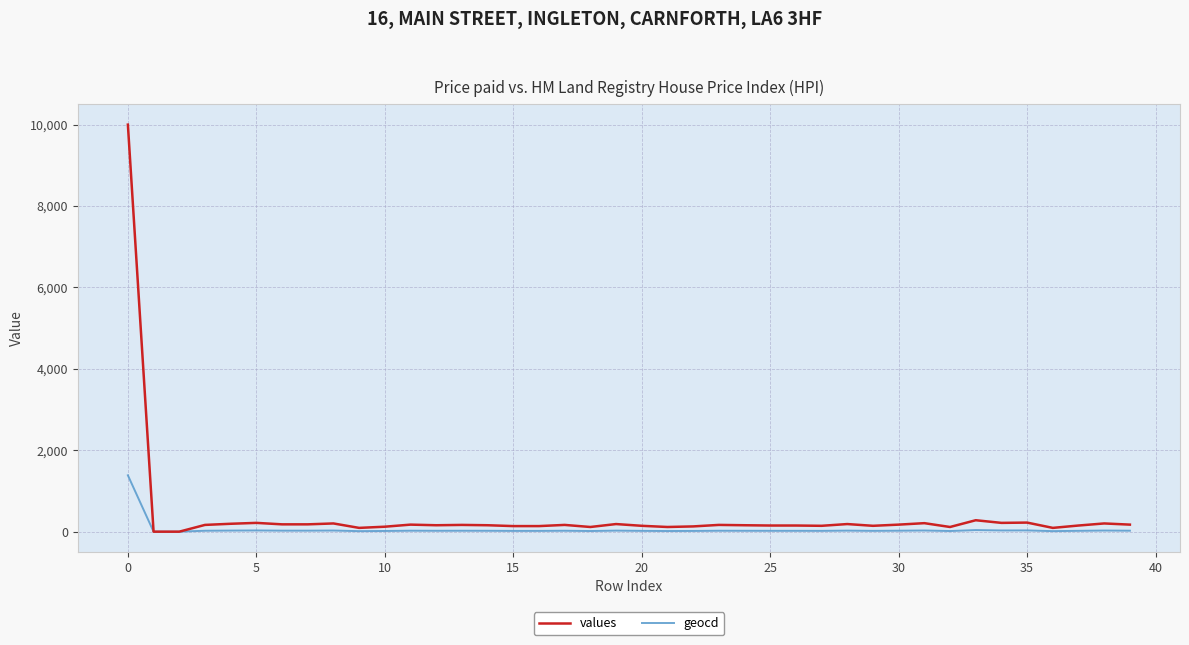

Which series has the widest spread of values?

values